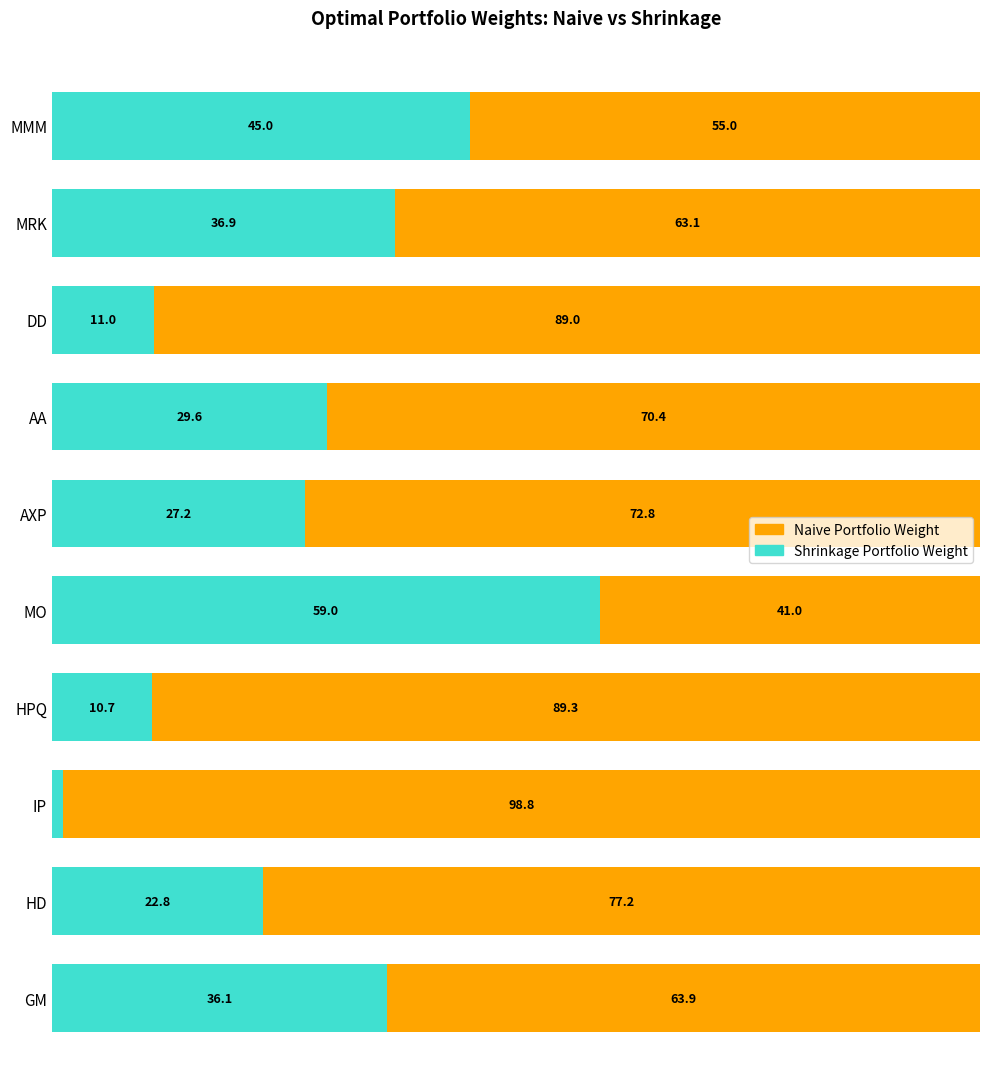

At which label is Shrinkage Portfolio Weight closest to 30?

AA